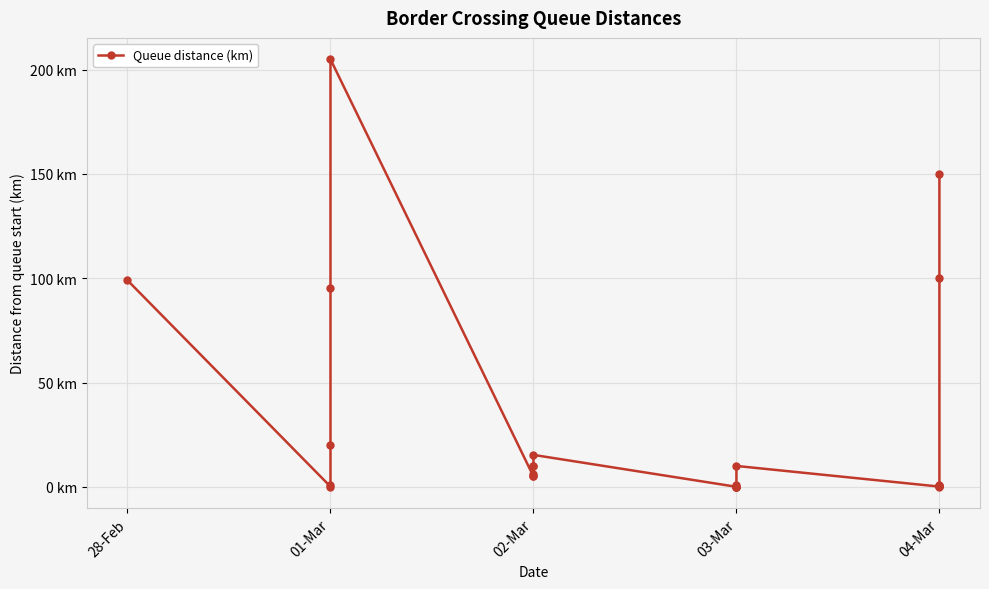

Does the chart display data point markers on the line(s)?

Yes